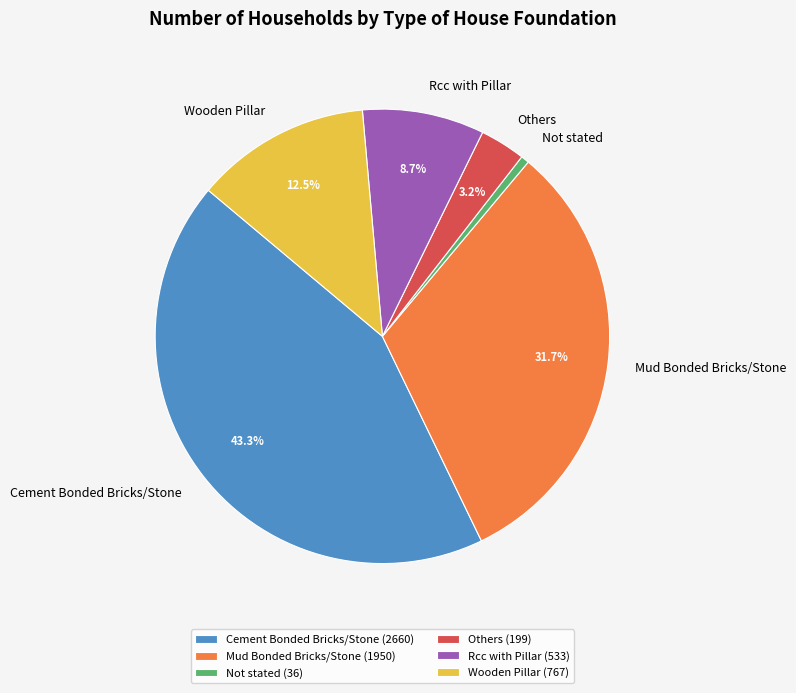

Combined, do Cement Bonded Bricks/Stone and Rcc with Pillar account for over 50%?

Yes